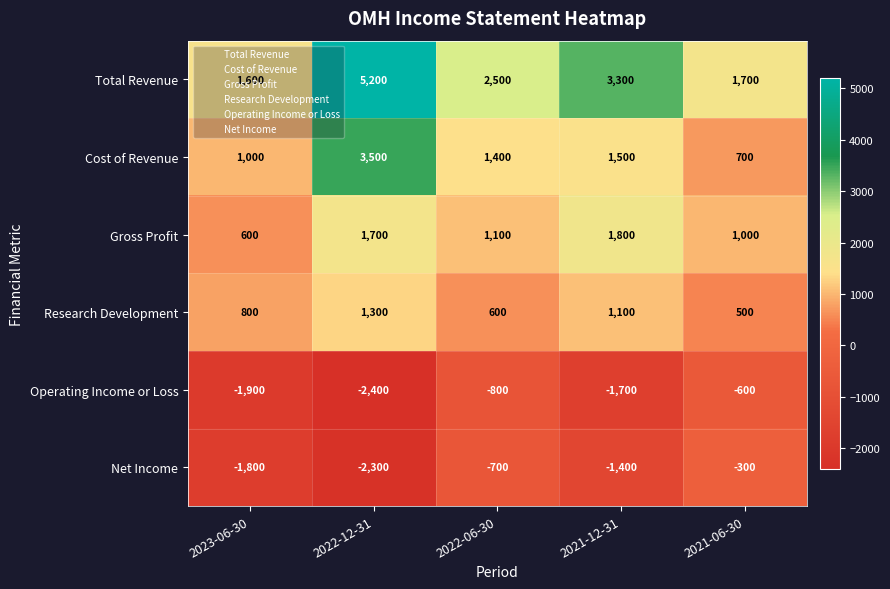

The Operating Income or Loss series shows -2806 at 2023-06-30. True or false?

False